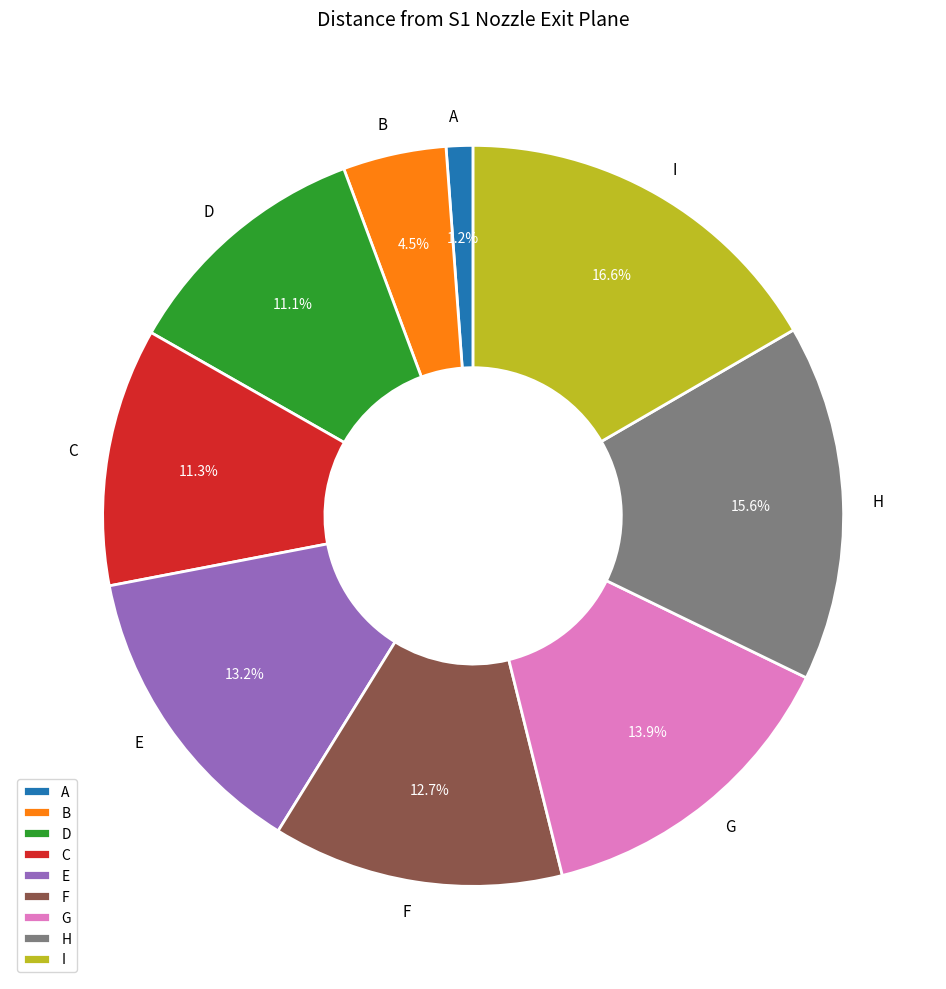

To the nearest percent, what is the difference between the largest and smallest slice percentages?

15%